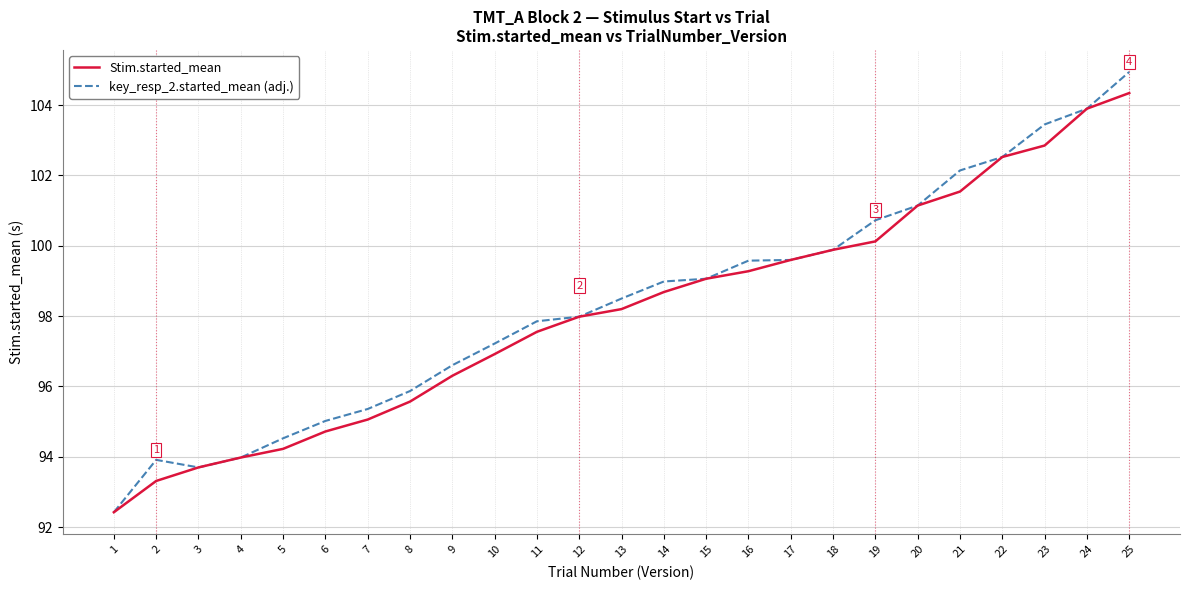

What is the sum of the Stim.started_mean values at 20 and 2?

194.5